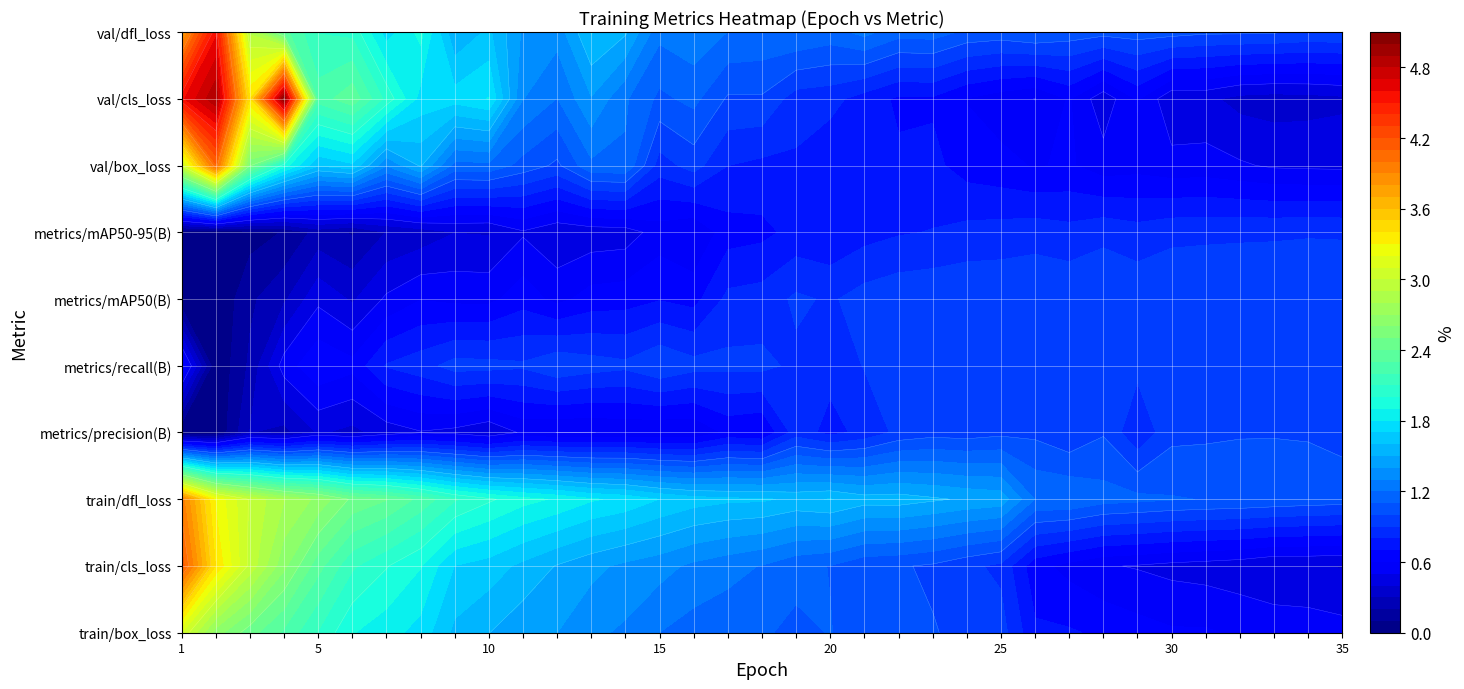

Which series has the largest range (max minus min)?

val/cls_loss